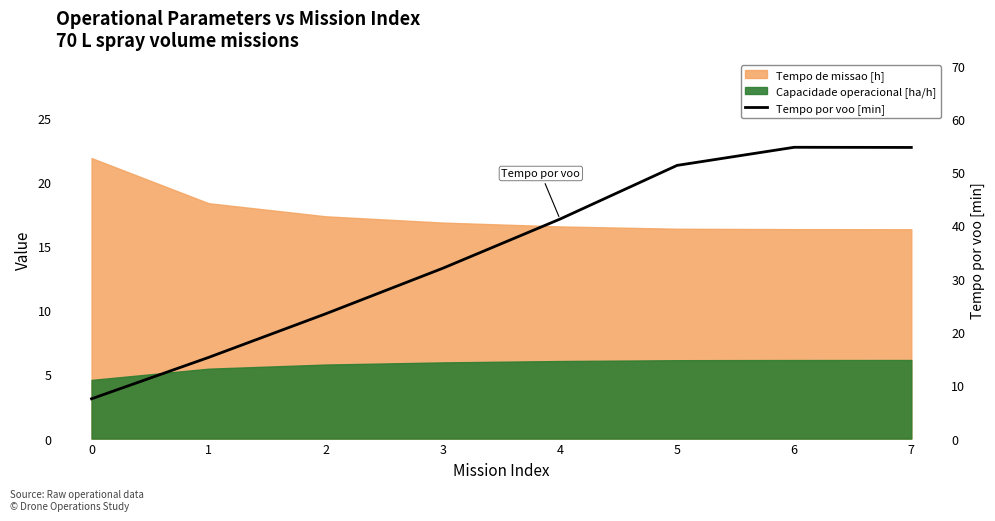

What is the value of the 2nd point from the left?

15.2